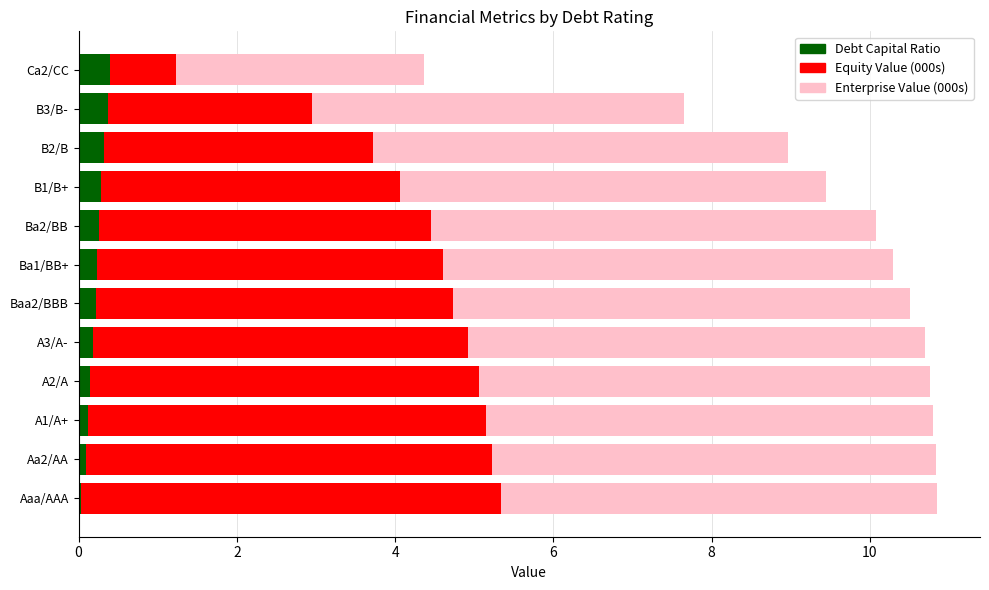

The value of Debt Capital Ratio at Ca2/CC is 0.4. True or false?

True